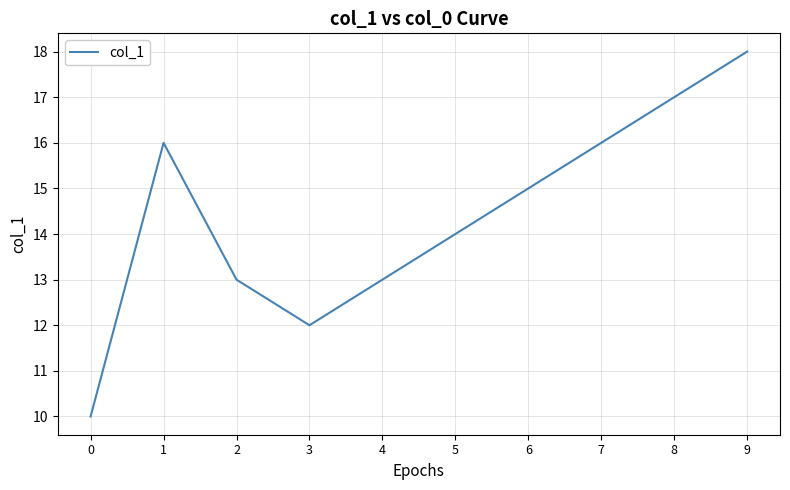

Read the value at 9.

18